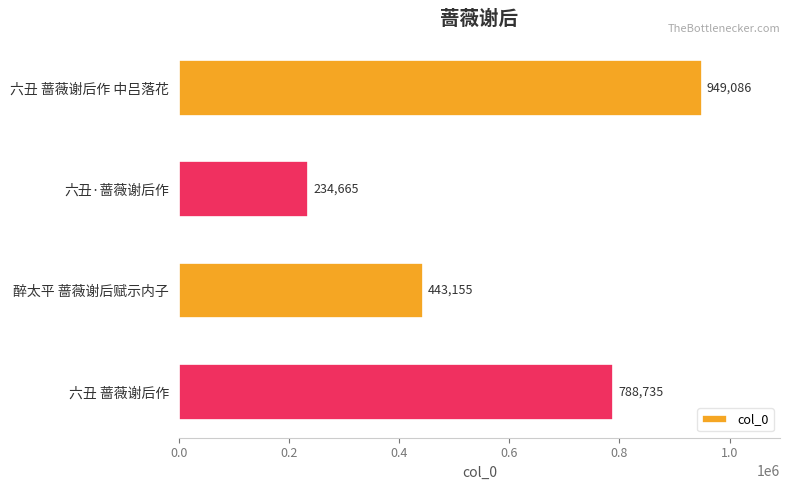

What is the difference between the maximum and minimum values?

714421